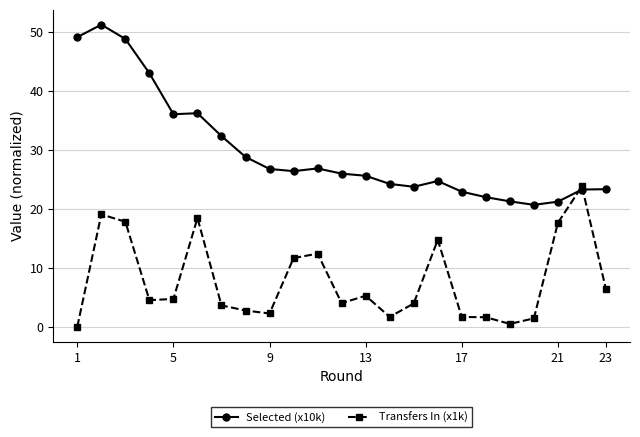

What is the greatest value displayed?

51.2